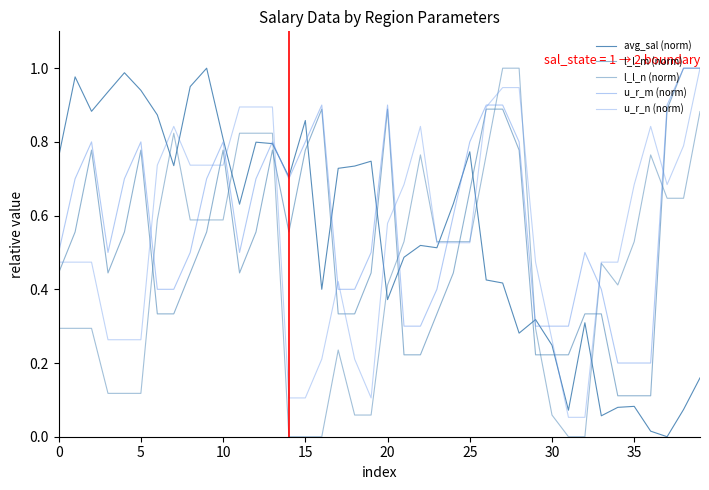

At which category is the sum across all series the highest?

27